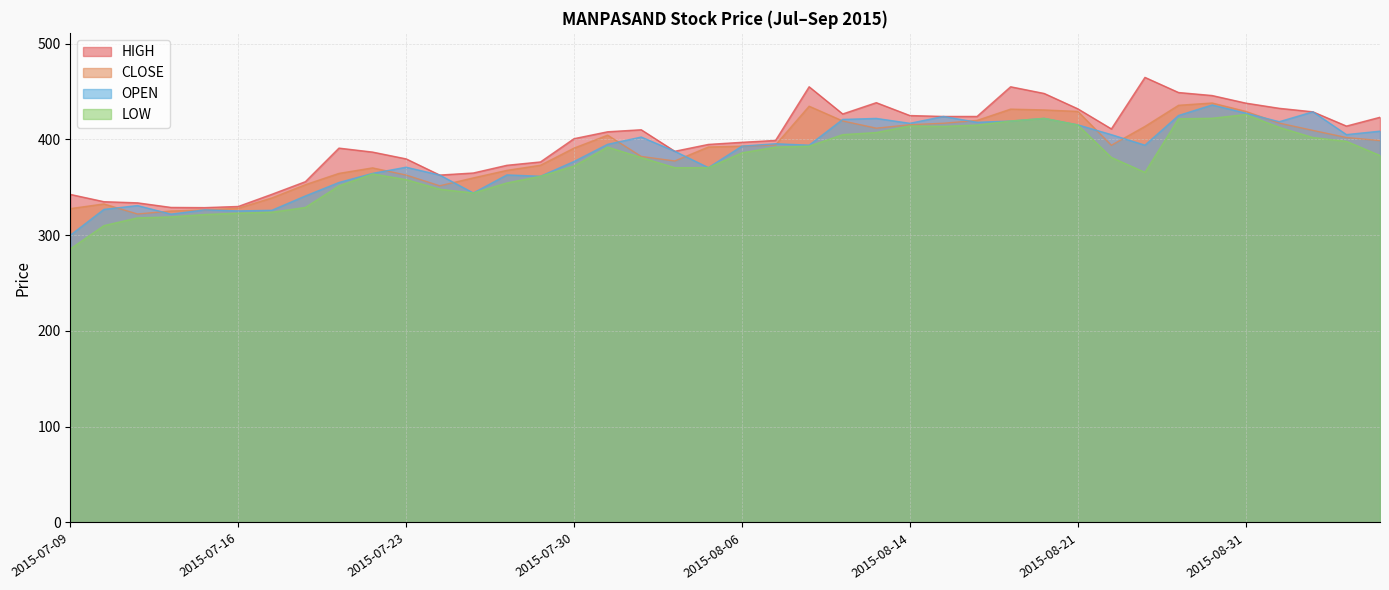

True or false: LOW has more than 1 interior local peaks.

True